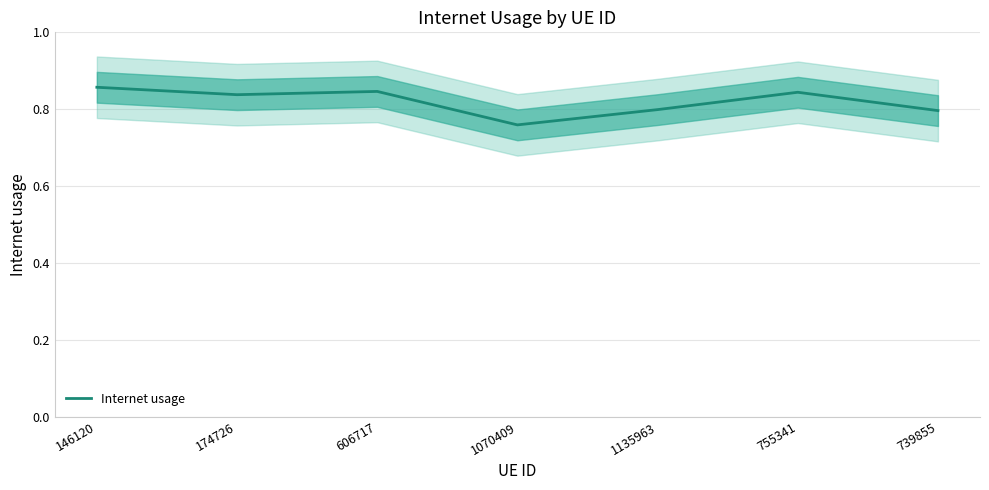

What is the smallest value displayed?

0.8